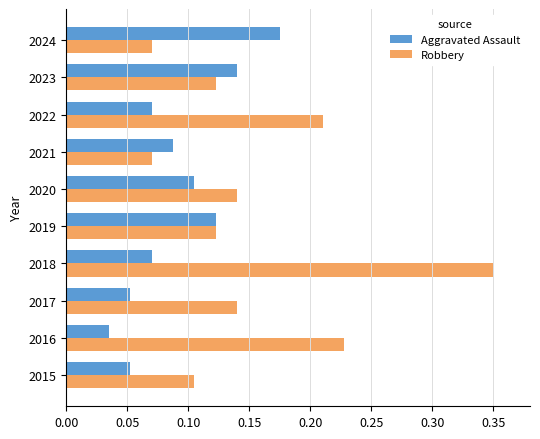

Which series has the widest spread of values?

Robbery